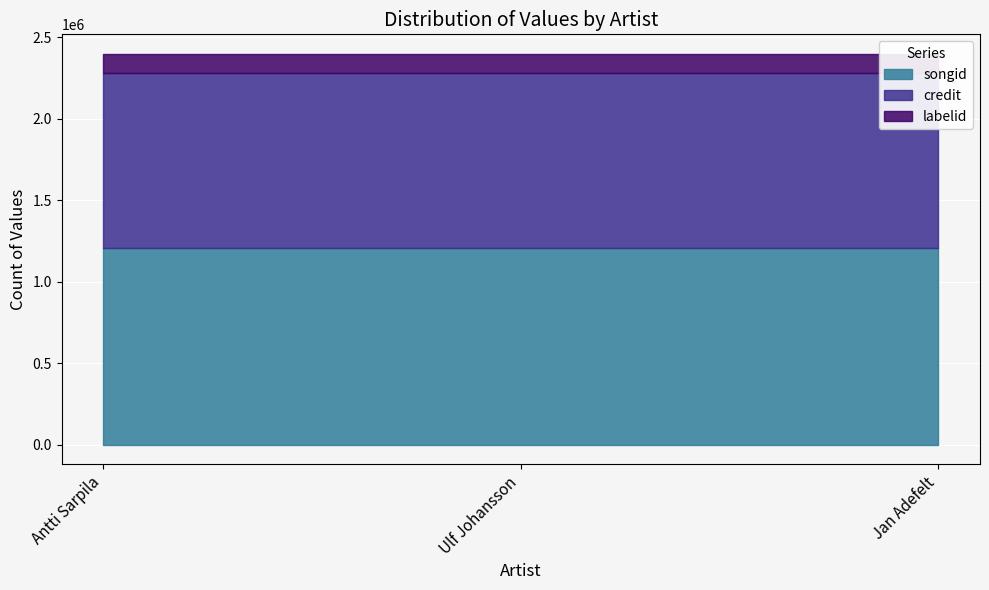

Where is songid nearest to the value 1207597?

Antti Sarpila